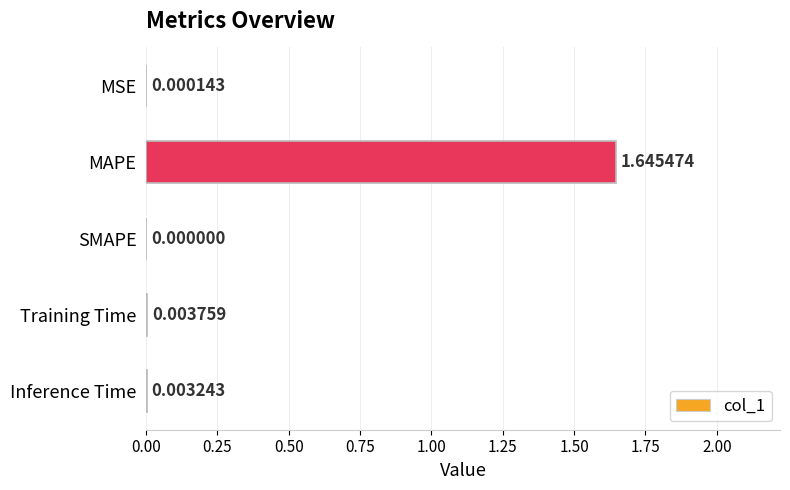

What is the sum of all values?

1.7